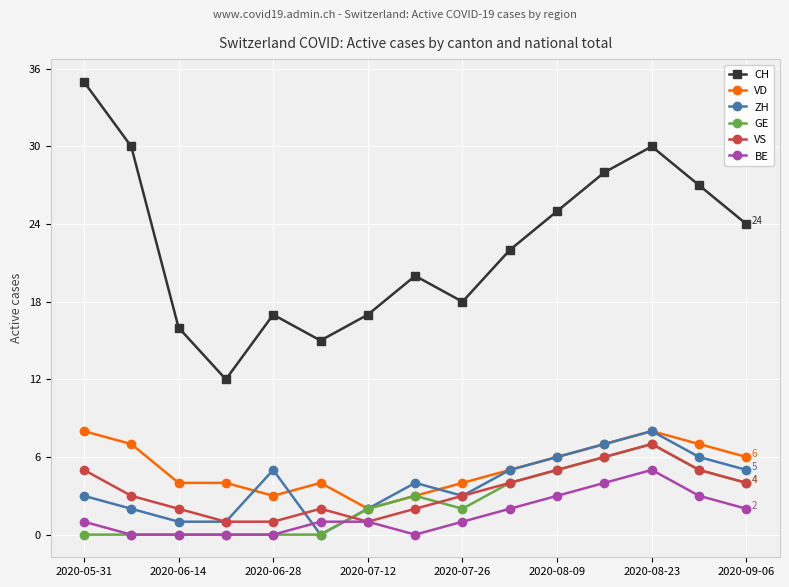

True or false: VS has more than 1 points higher than both neighbors.

True